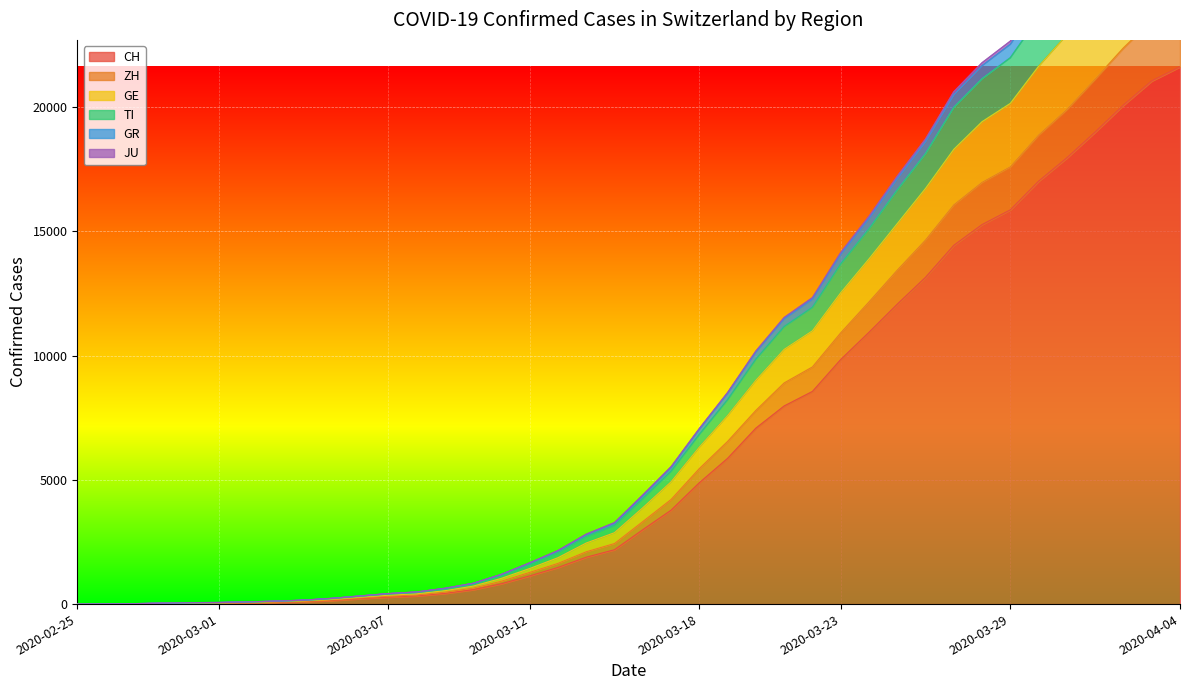

At which label does CH reach its peak?

2020-04-04